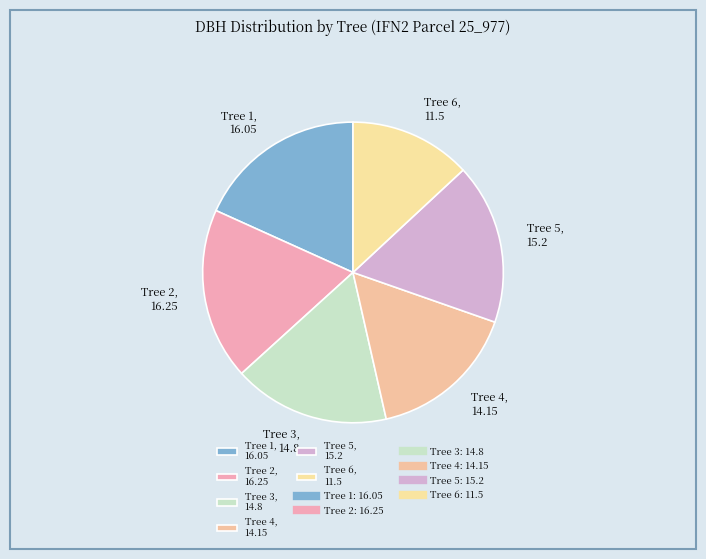

How many slices are in this pie chart?

6